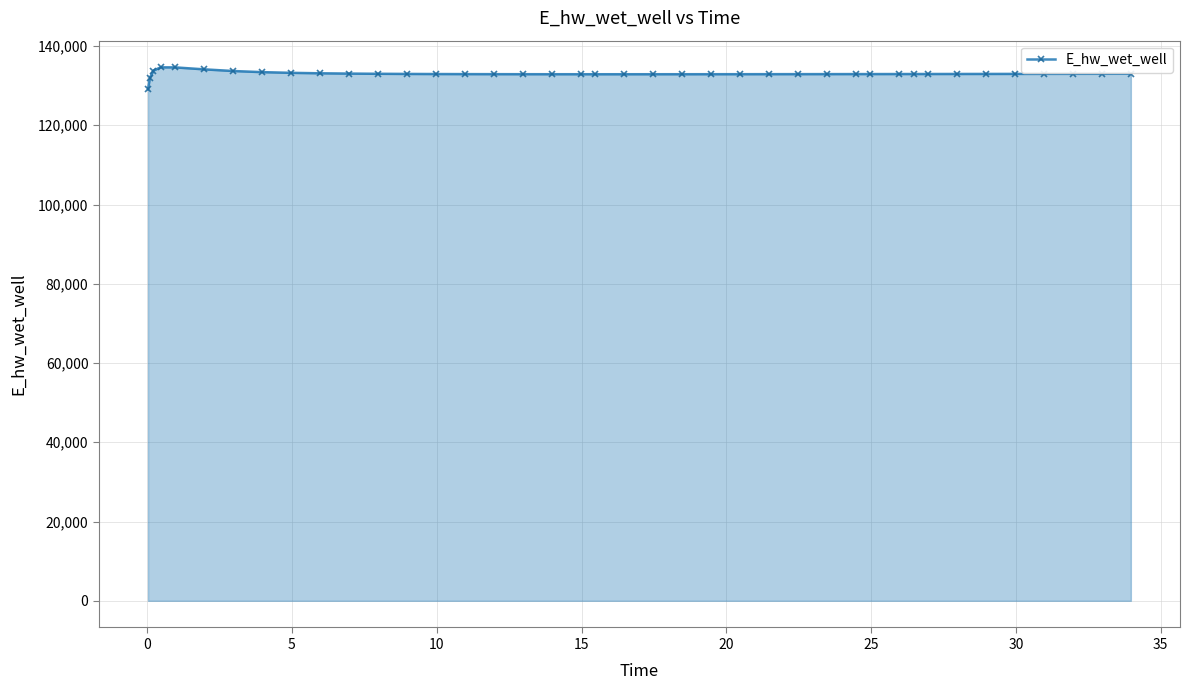

What is the value of the 5th point from the left?

134611.3